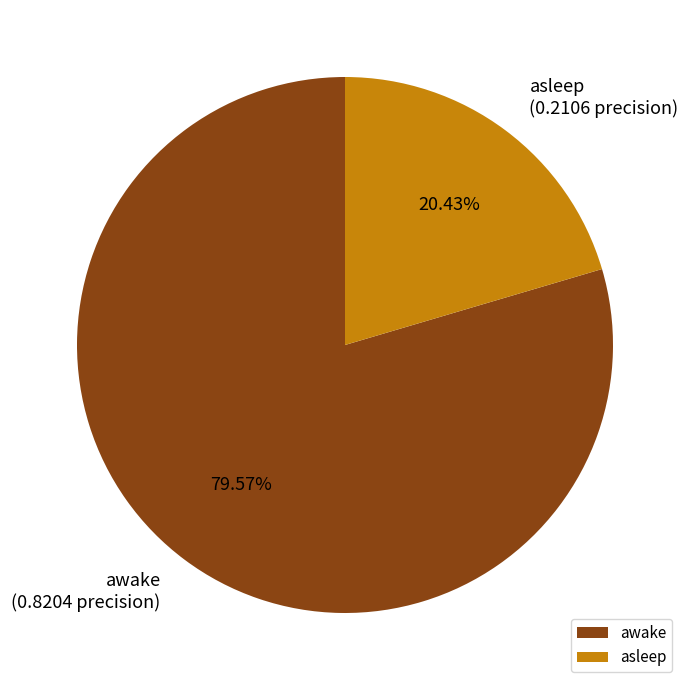

How many slices are in this pie chart?

2